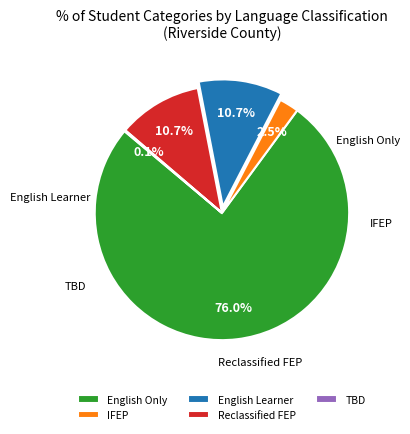

Which category has the biggest portion of the pie?

English Only